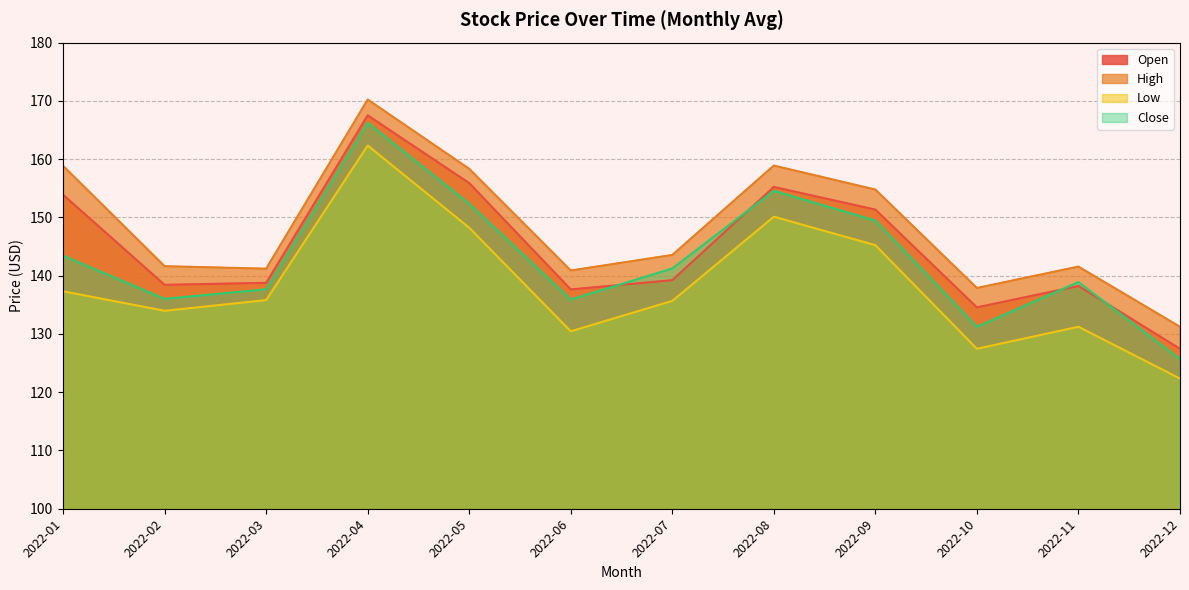

How many data points in Close are above 141?

6